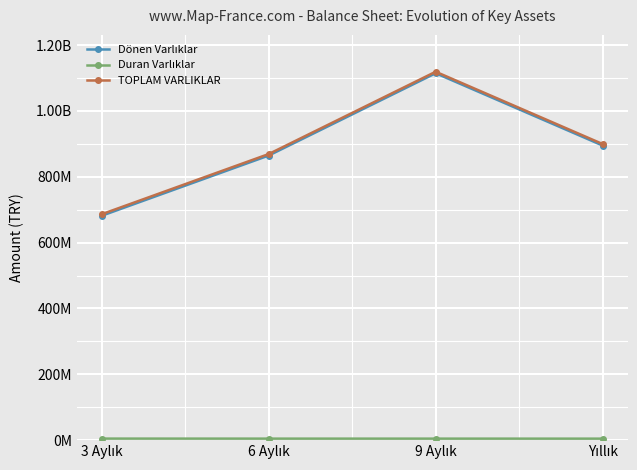

Between 9 Aylık and Yıllık, which series saw the biggest shift?

TOPLAM VARLIKLAR